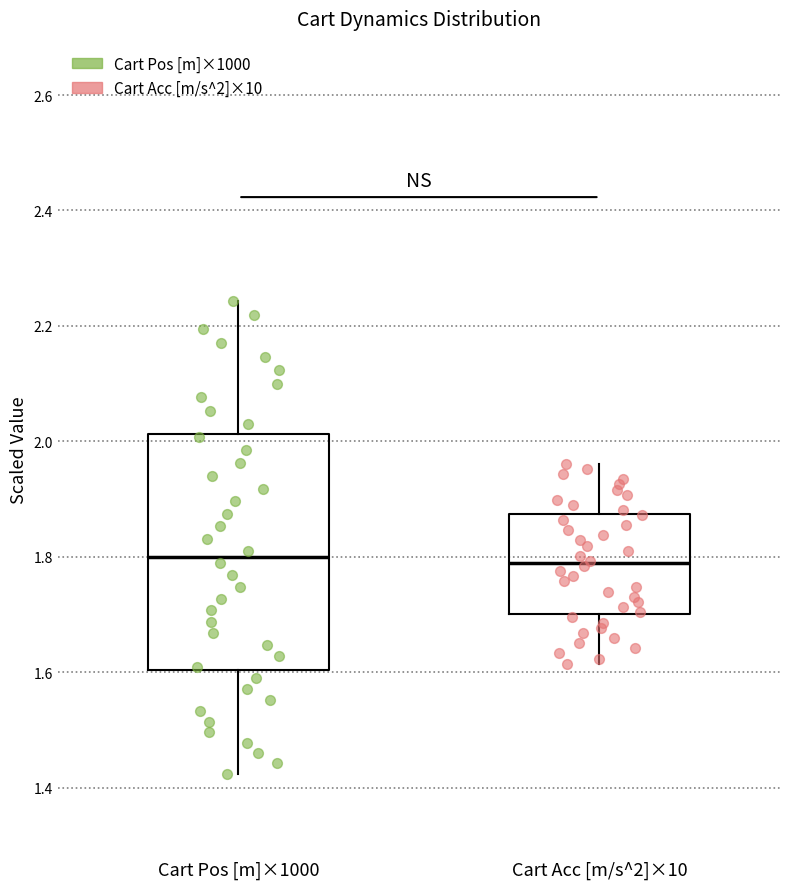

Which box is the tallest, from its lower edge to its upper edge?

Cart Pos [m]×1000